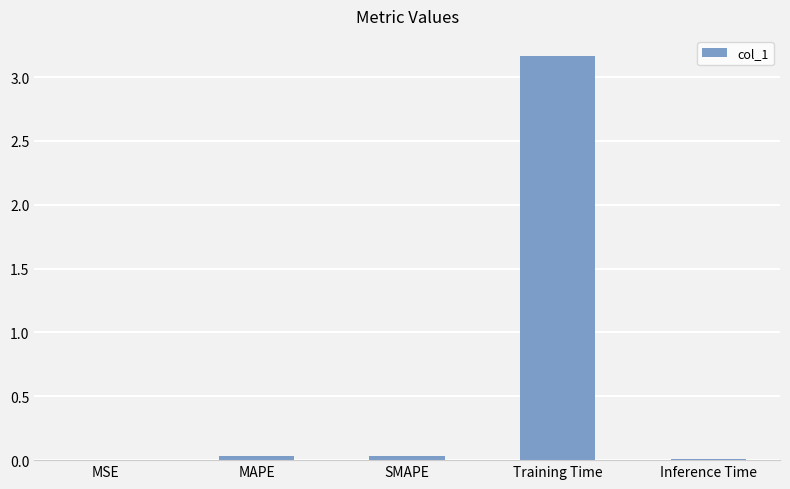

Which label corresponds to the largest value in the chart?

Training Time